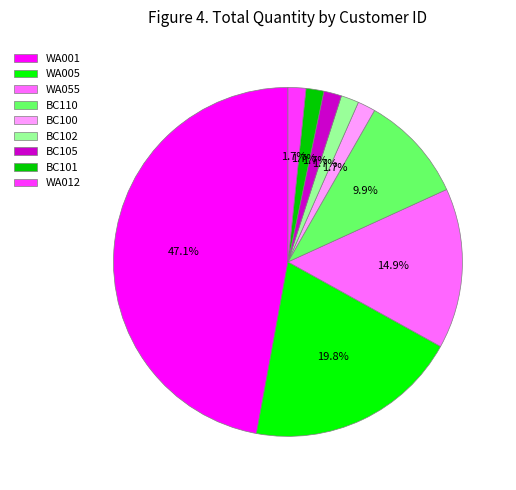

What percentage is NOT represented by BC100?

98.3%